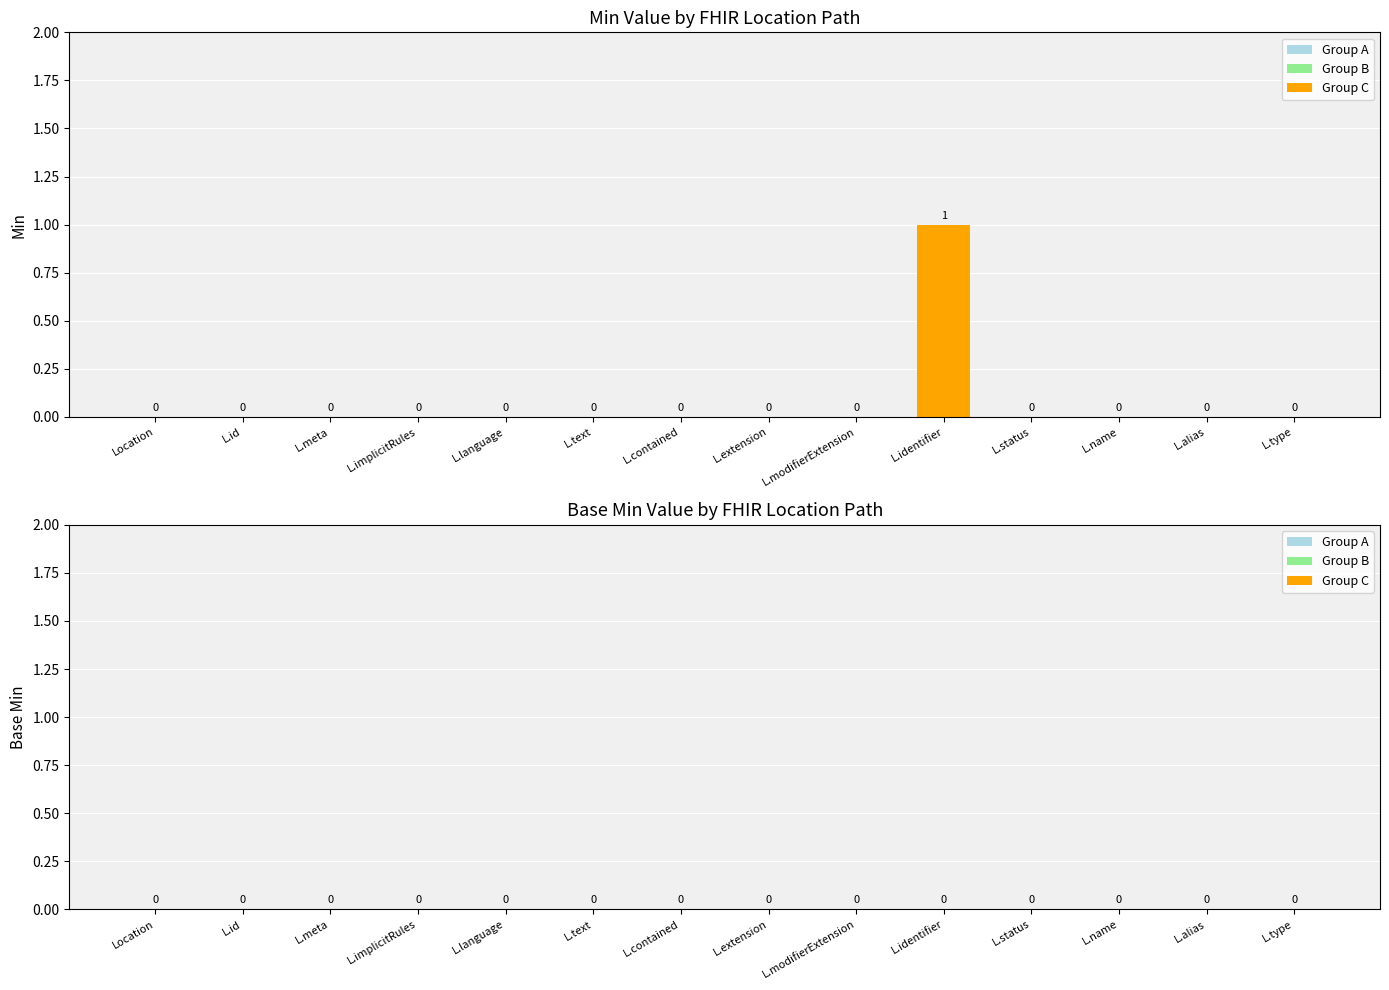

How many distinct data groups are displayed?

1